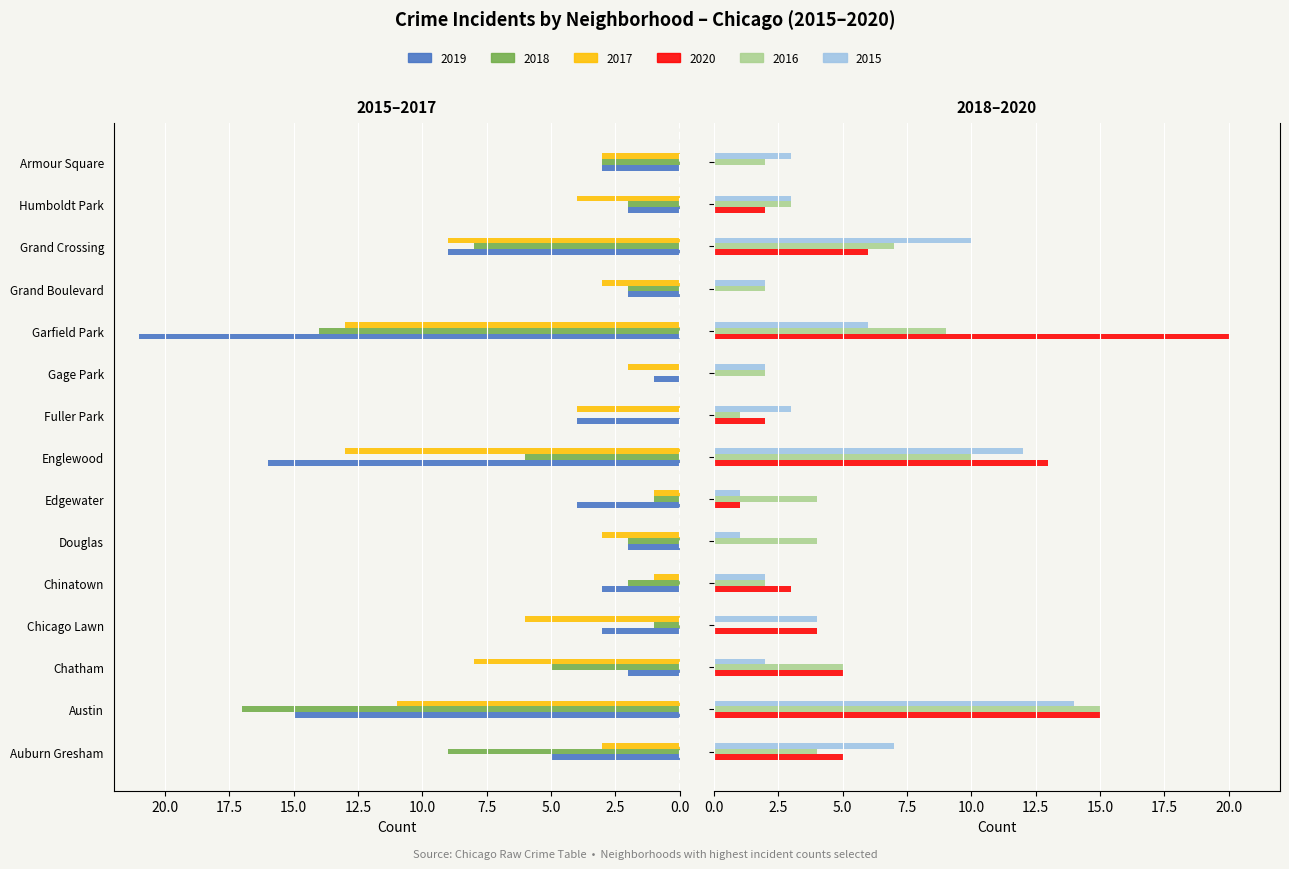

At Edgewater, list the series in order from smallest to largest.

2018, 2017, 2020, 2015, 2019, 2016